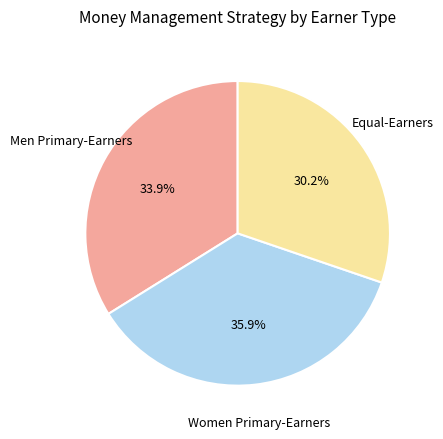

Does any single category account for the majority?

No